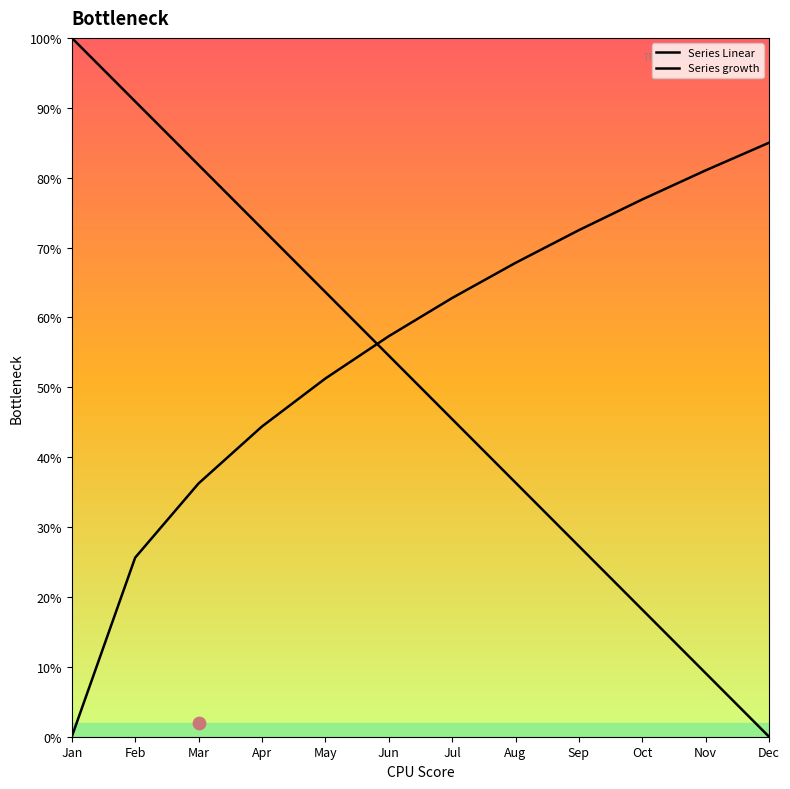

What is the total value across all series at Feb?

116.5